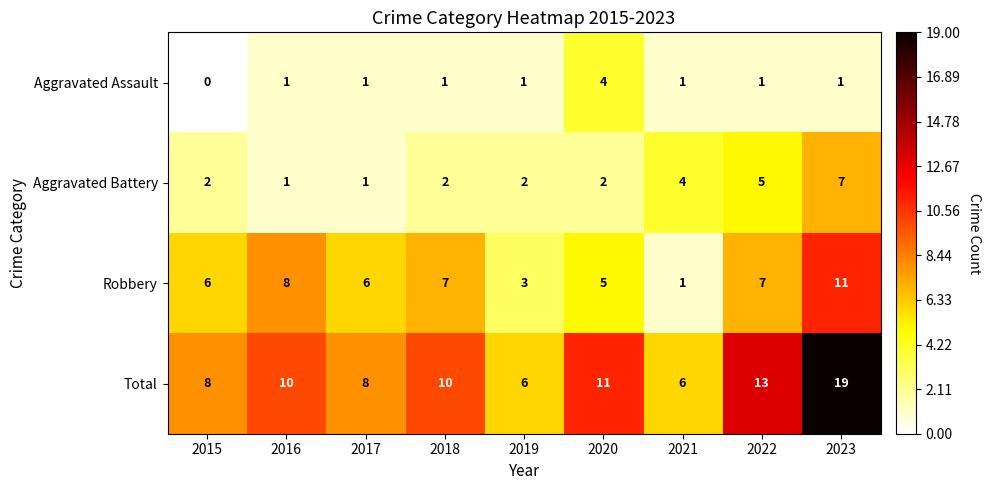

Which label corresponds to the smallest value in the chart?

2015